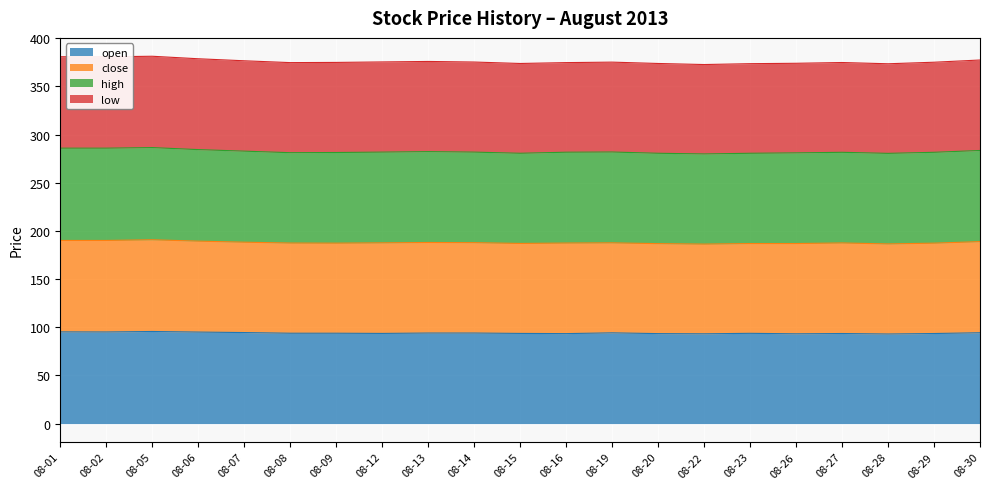

What is the minimum value for open?

93.0